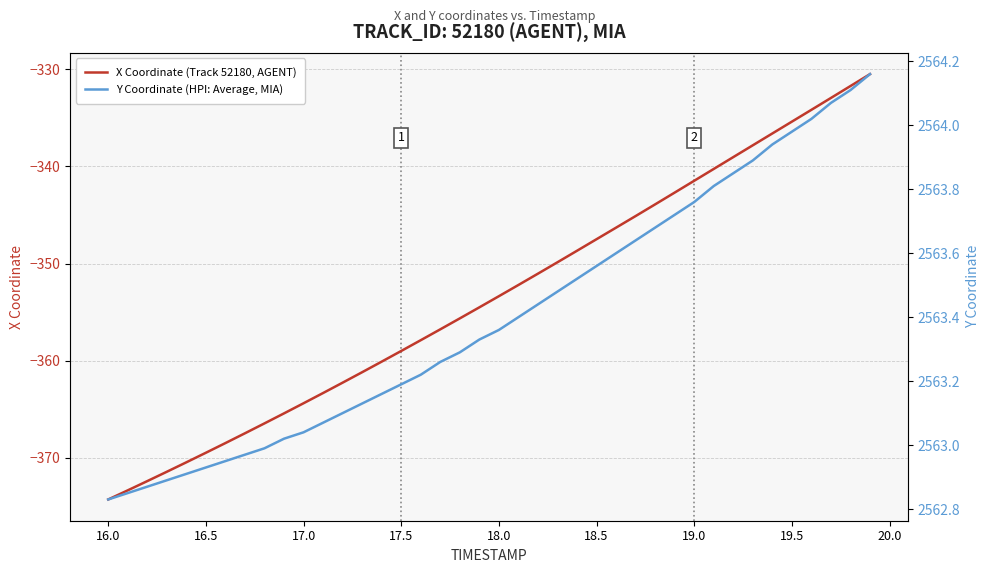

What are all the series names shown in the legend?

X Coordinate (Track 52180, AGENT), Y Coordinate (HPI: Average, MIA)